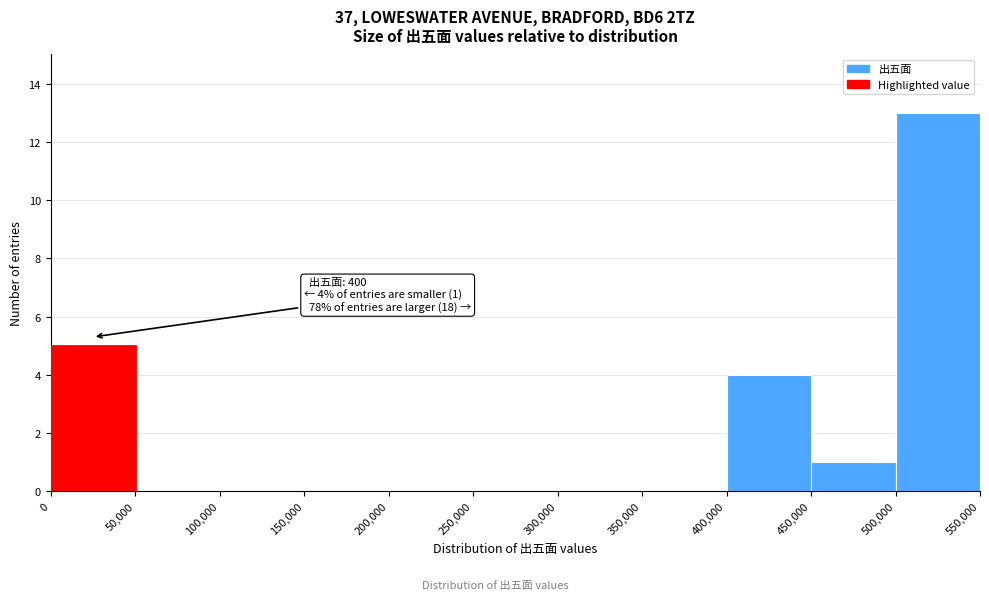

Over which range of the x-axis is the bar tallest?

500,000 to 550,000